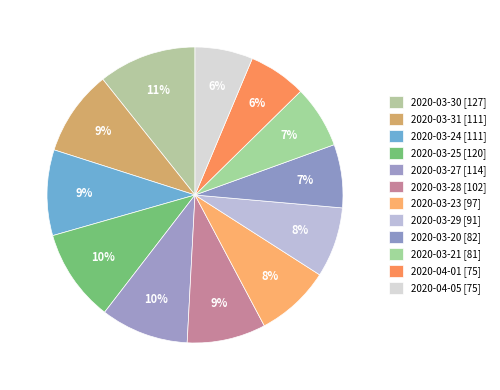

Is it true that 2020-03-29 is 1% of the pie?

False